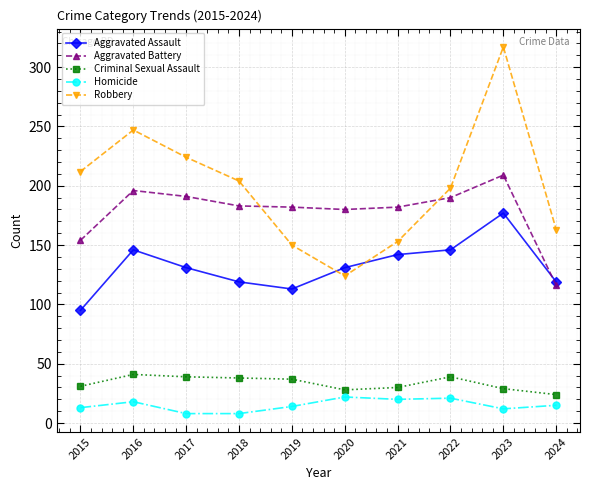

What is the highest value of the Aggravated Assault series?

177